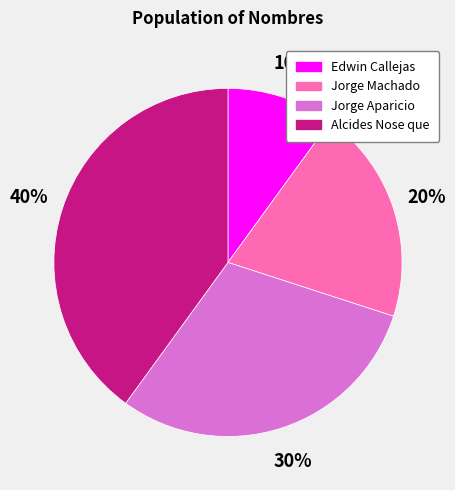

What percentage is the Jorge Aparicio slice, to the nearest percent?

30%